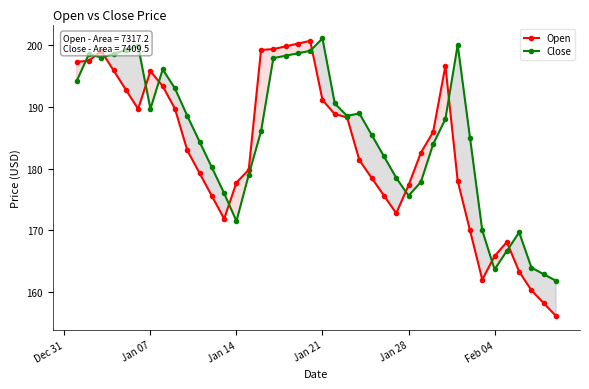

The value of Open at Jan 07 is 195.7. True or false?

True